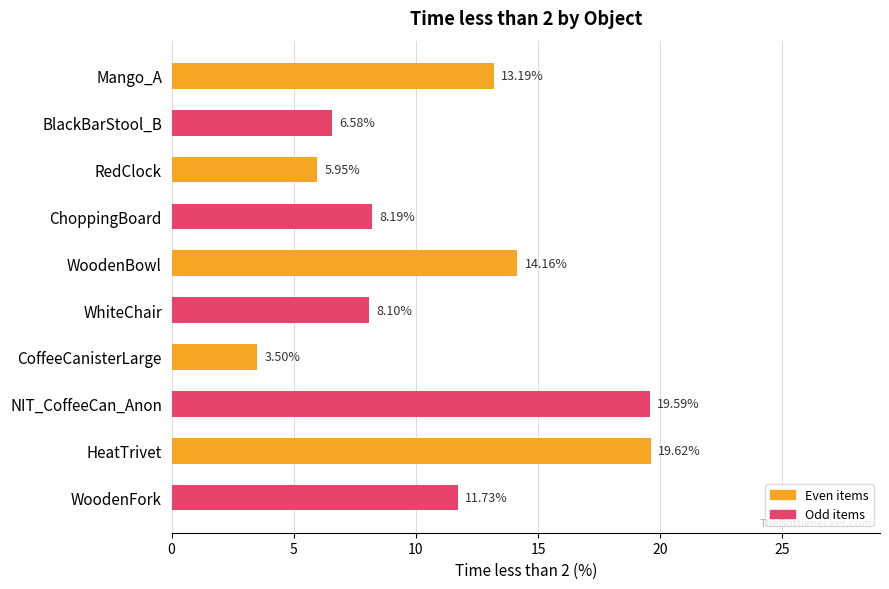

Rank the categories by value from highest to lowest.

HeatTrivet, NIT_CoffeeCan_Anon, WoodenBowl, Mango_A, WoodenFork, ChoppingBoard, WhiteChair, BlackBarStool_B, RedClock, CoffeeCanisterLarge